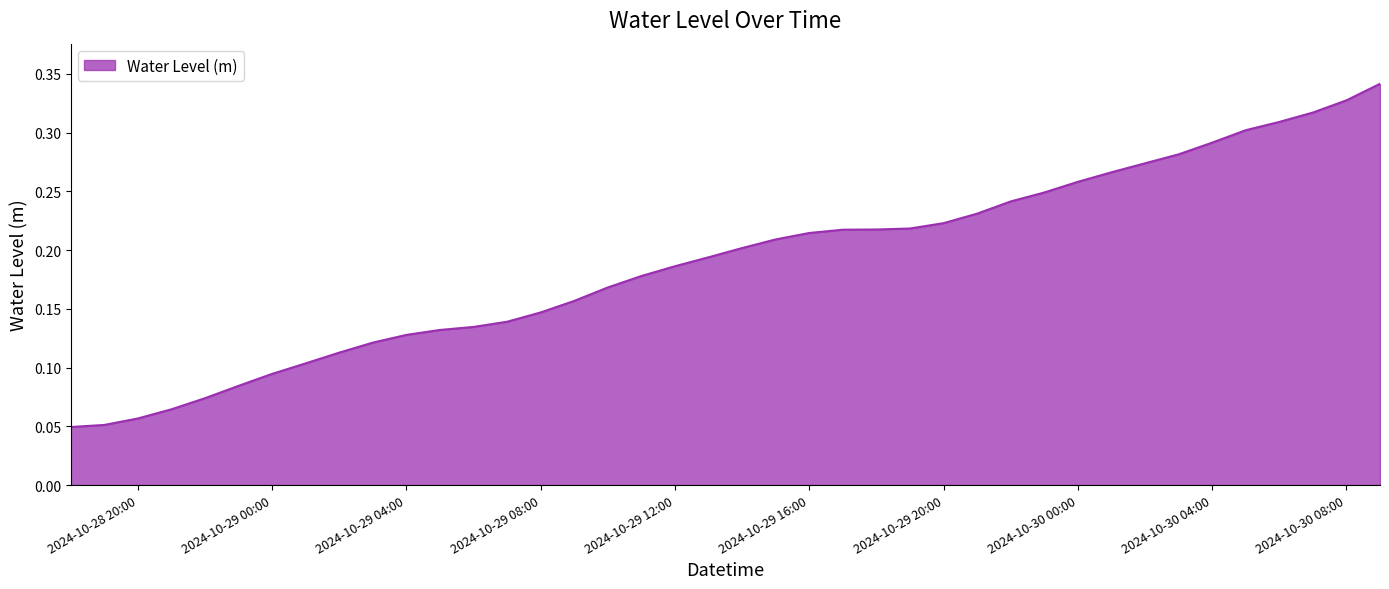

Does the chart display data point markers on the line(s)?

No